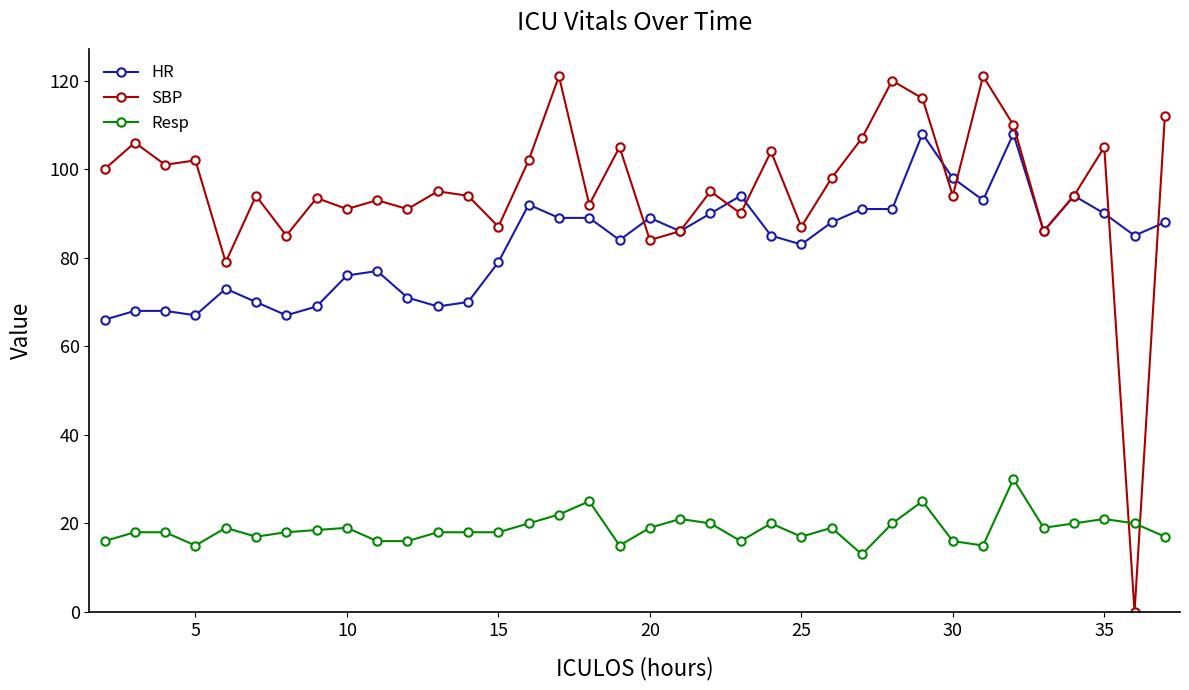

Which series has the largest range (max minus min)?

SBP